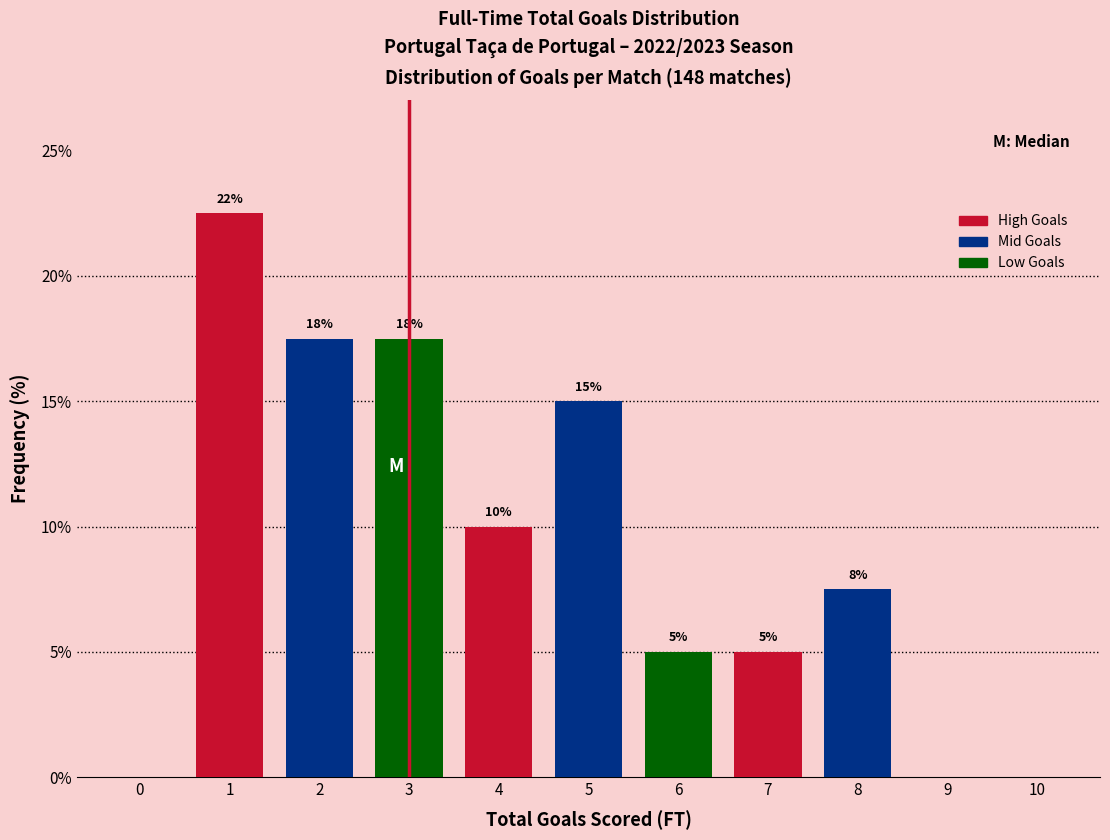

What is the greatest value displayed?

22.5